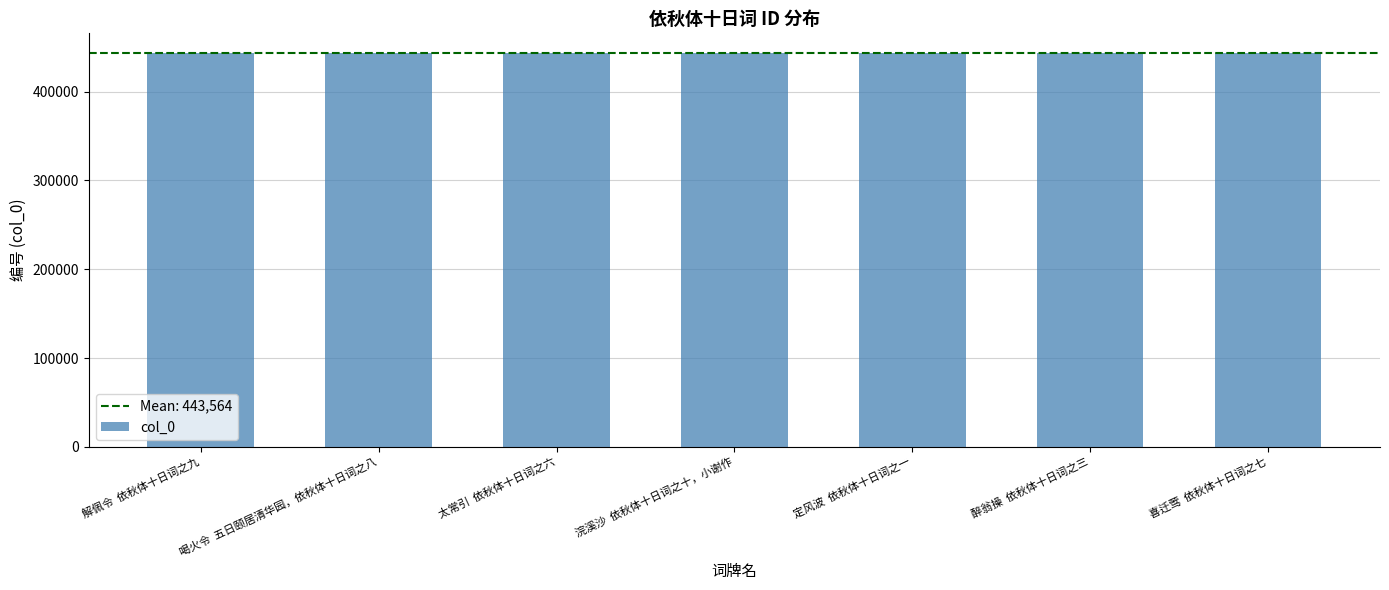

What is the change in value from 解佩令  依秋体十日词之九 to 喜迁莺  依秋体十日词之七?

-2